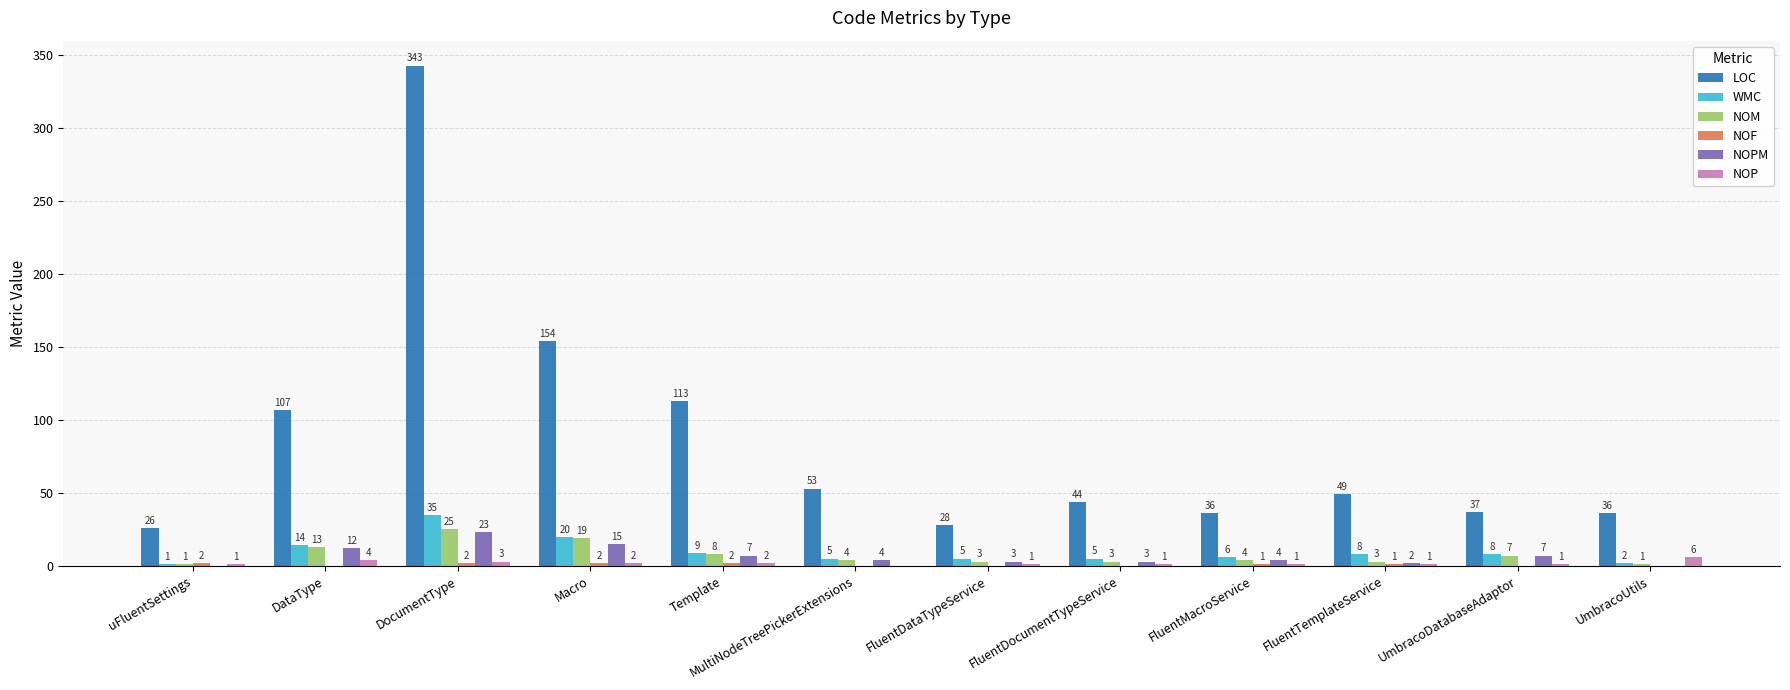

Which category has the highest value across all series?

DocumentType